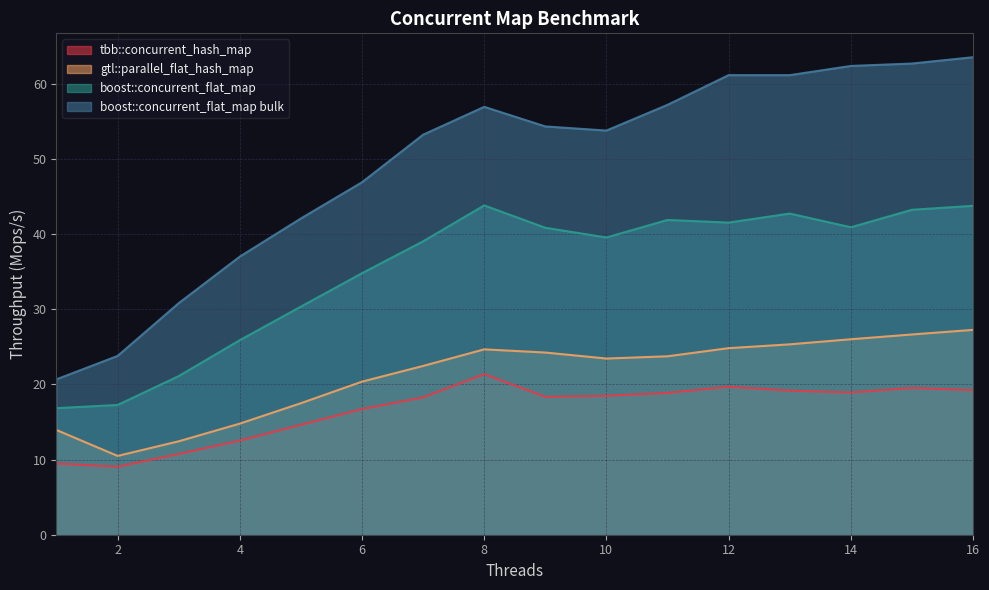

Between 1 and 14, which is larger?

14